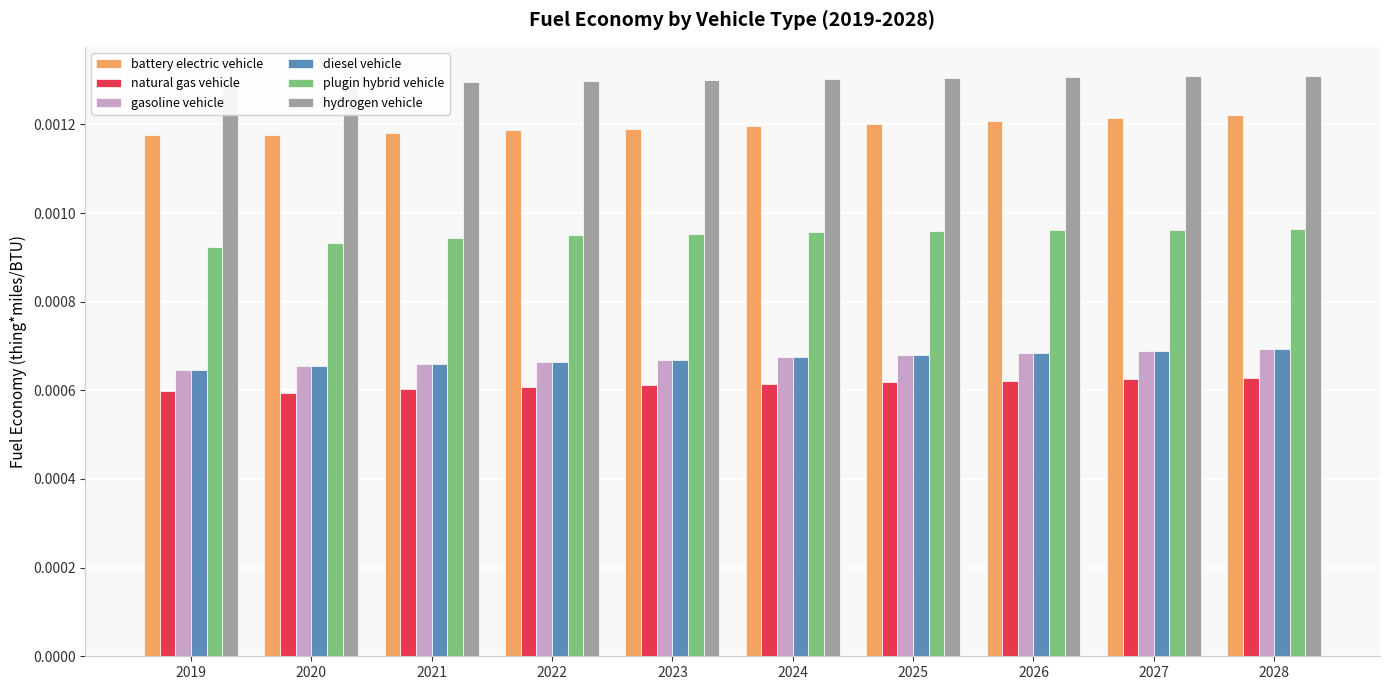

Is it true that gasoline vehicle equals 0.0 at 2022?

False